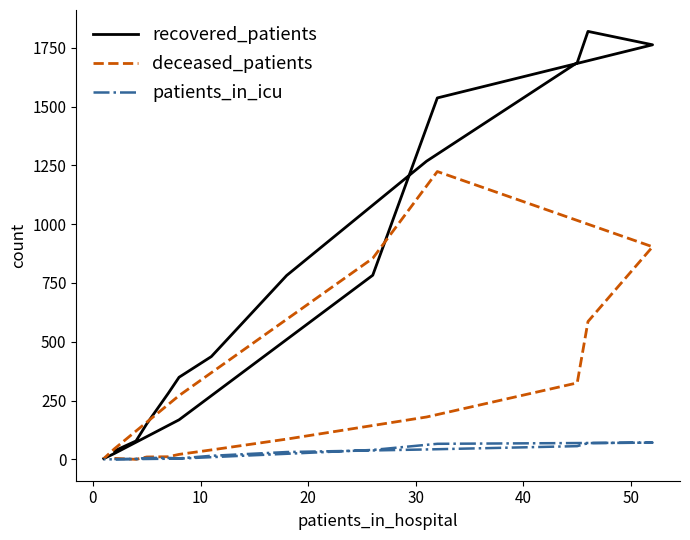

Rank the series by their maximum value, from lowest to highest.

patients_in_icu, deceased_patients, recovered_patients